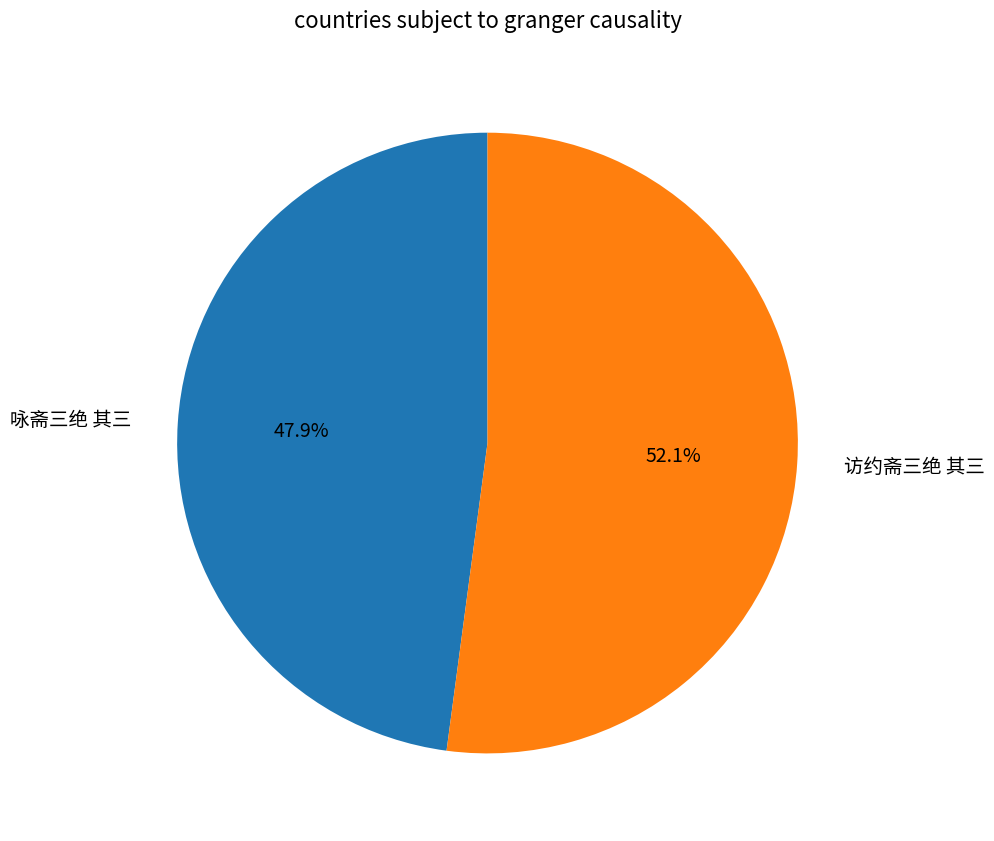

Between 咏斋三绝 其三 and 访约斋三绝 其三, which is larger?

访约斋三绝 其三